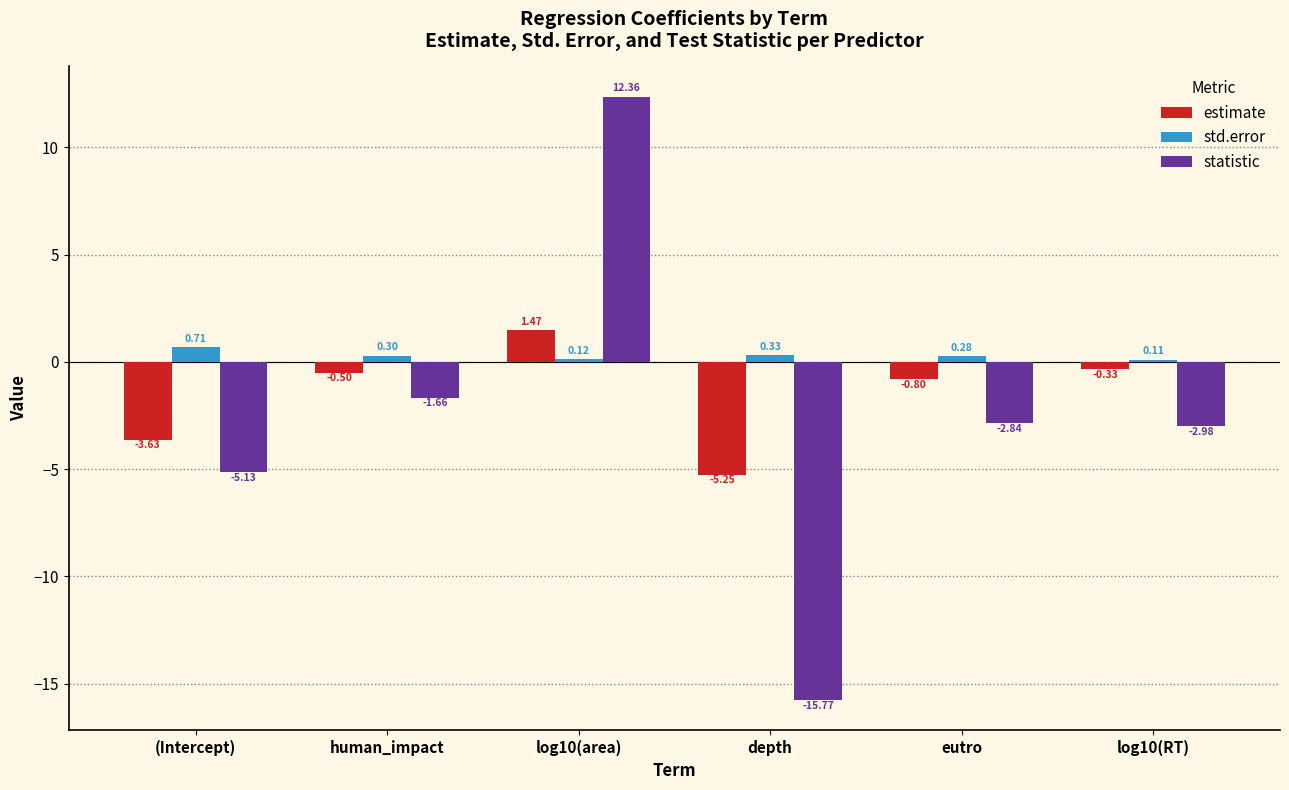

How many values in statistic are above zero?

1